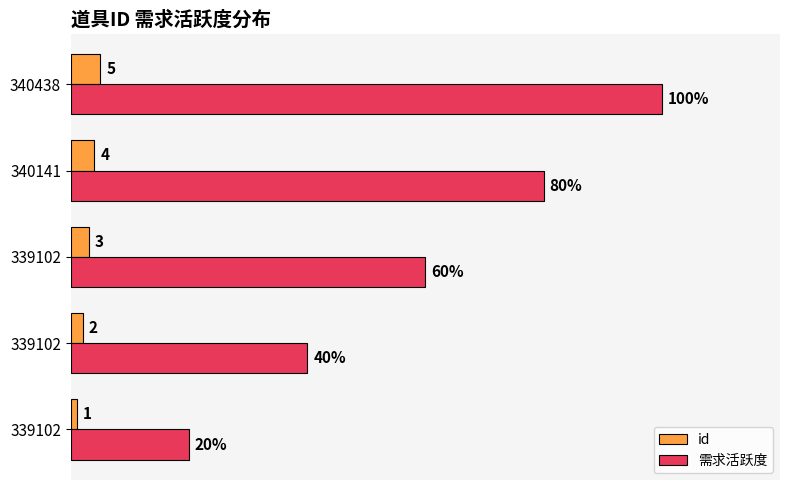

What are all the series names shown in the legend?

id, 需求活跃度